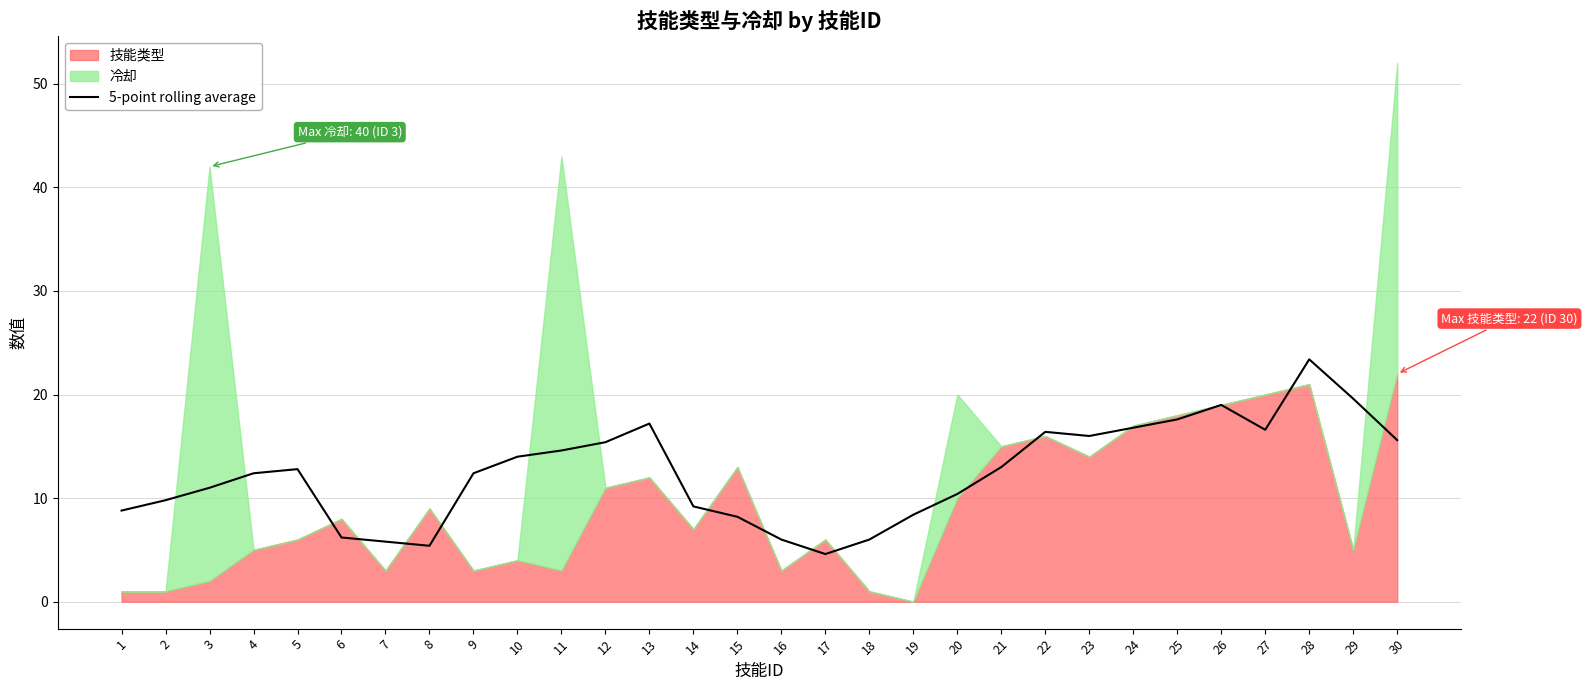

How many interior local peaks (higher than both neighbors) does the data have?

5